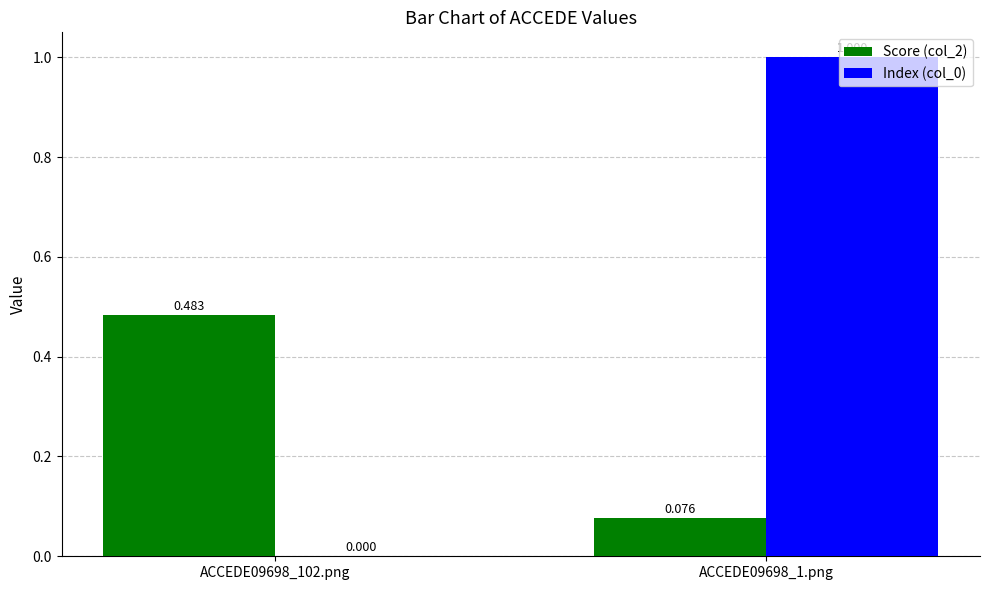

Is the value of Index (col_0) at ACCEDE09698_102.png greater than the value of Score (col_2) at ACCEDE09698_102.png?

No